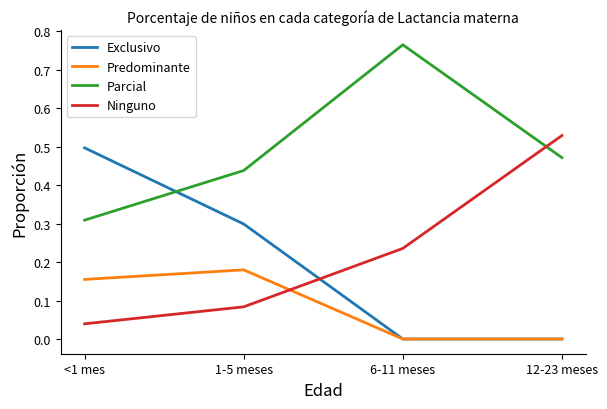

What position from the right is 12-23 meses?

1